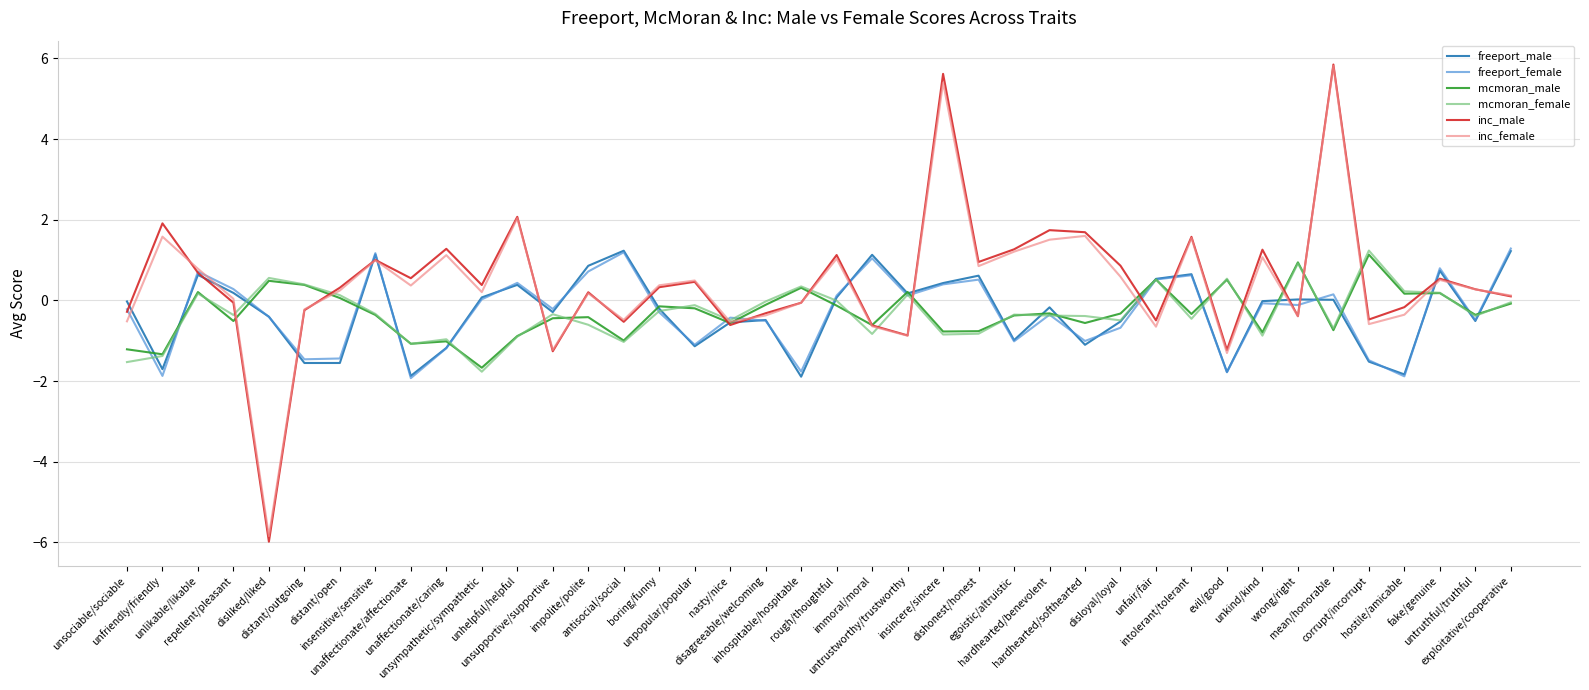

What is the difference between the mcmoran_female values at antisocial/social and corrupt/incorrupt?

2.3